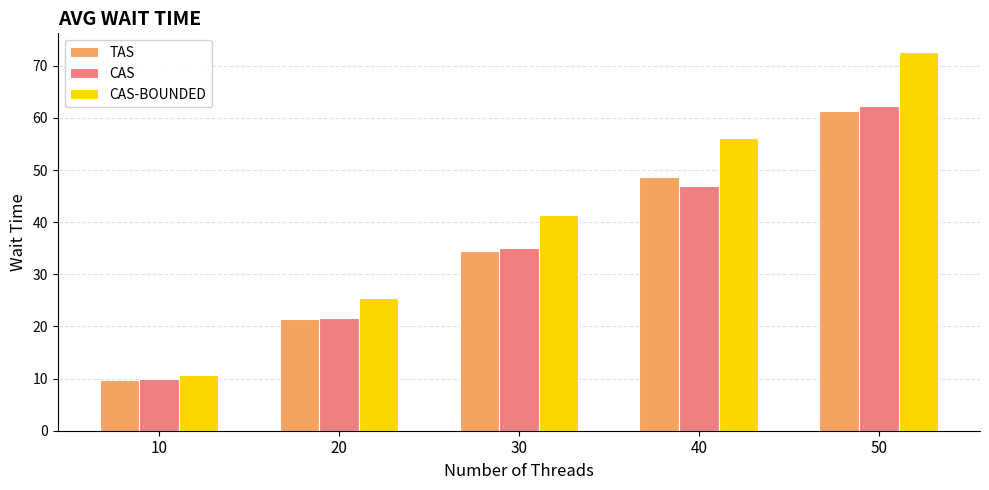

Which category has the highest value in the CAS series?

50